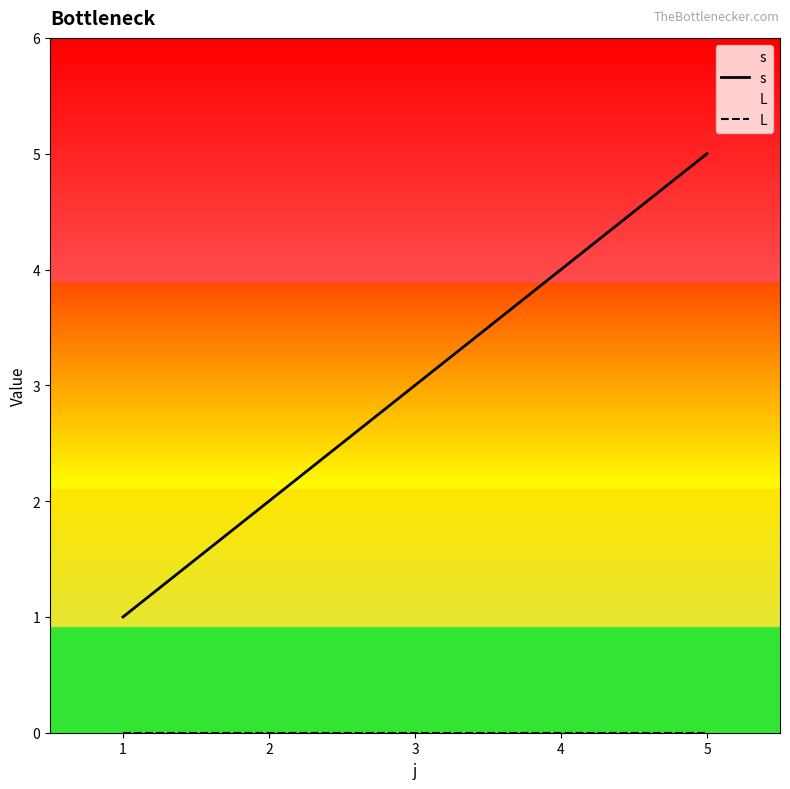

Rank the categories by s value from highest to lowest.

5, 4, 3, 2, 1